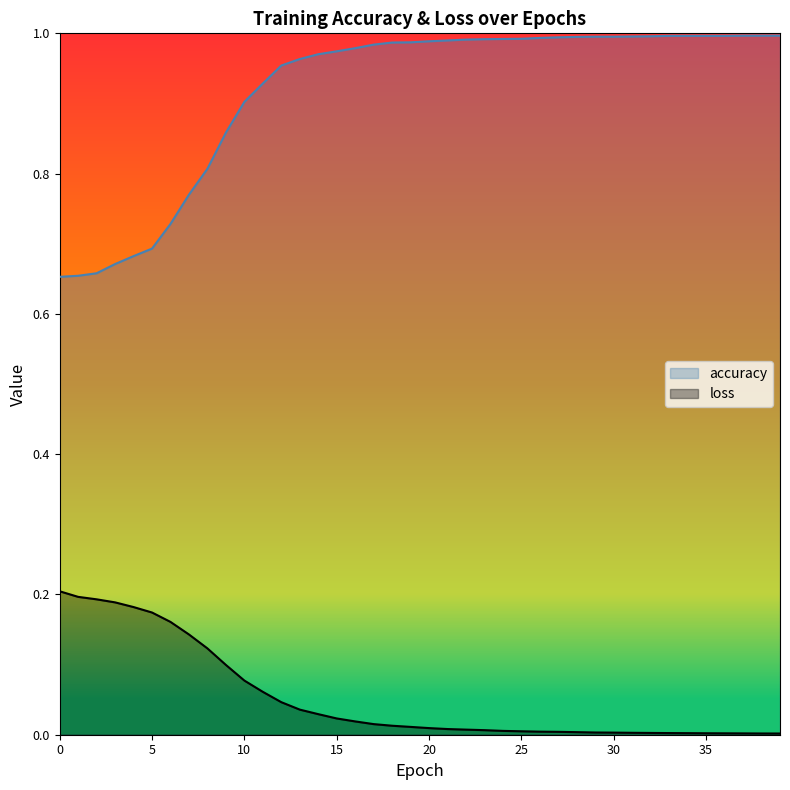

The value of accuracy at 18 is 1.3. True or false?

False